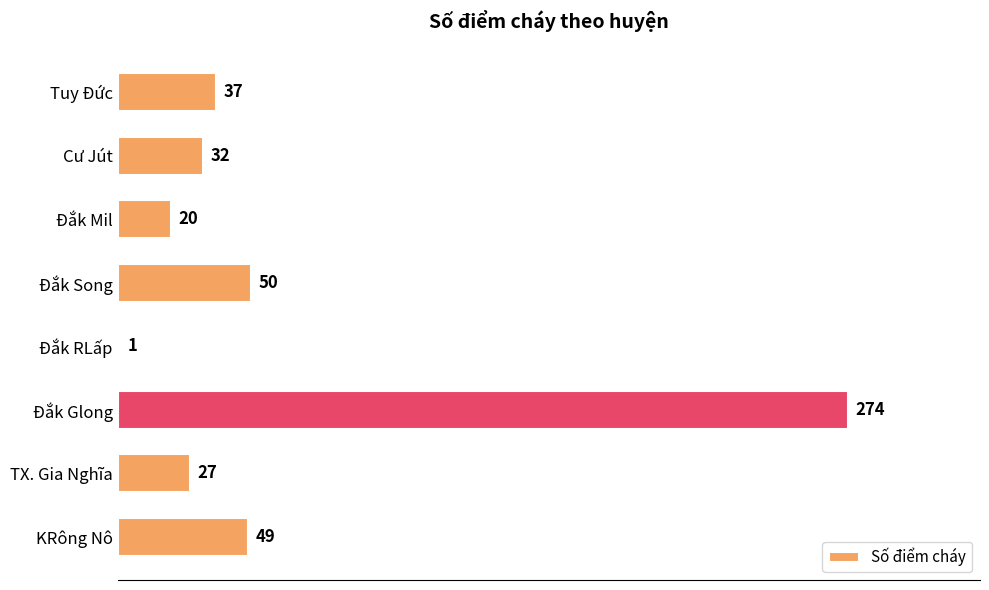

How many distinct data groups are displayed?

1